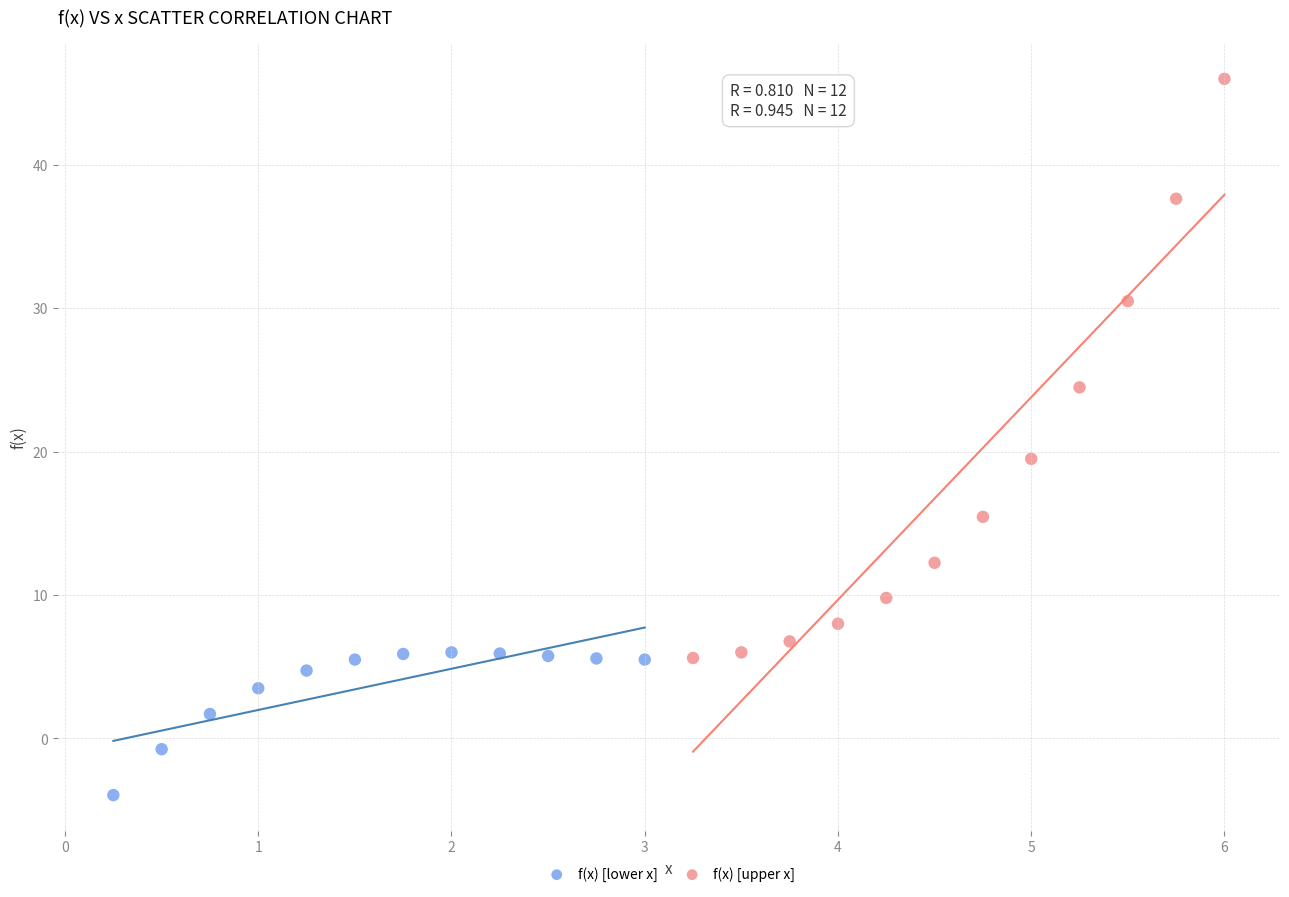

Which series reaches the minimum Y coordinate?

f(x) [lower x]